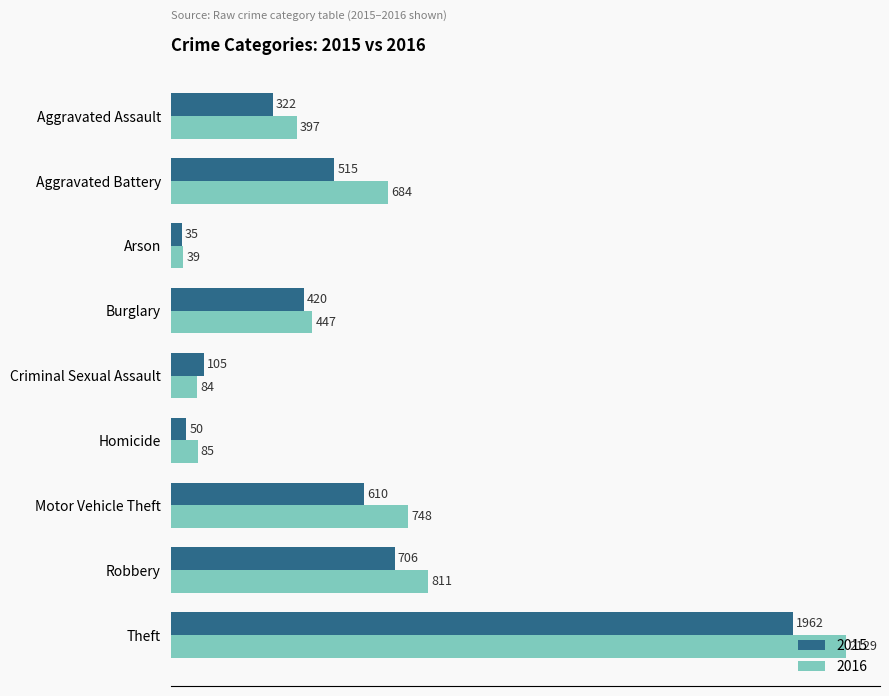

Is the value of 2016 at Motor Vehicle Theft greater than the value of 2015 at Criminal Sexual Assault?

Yes